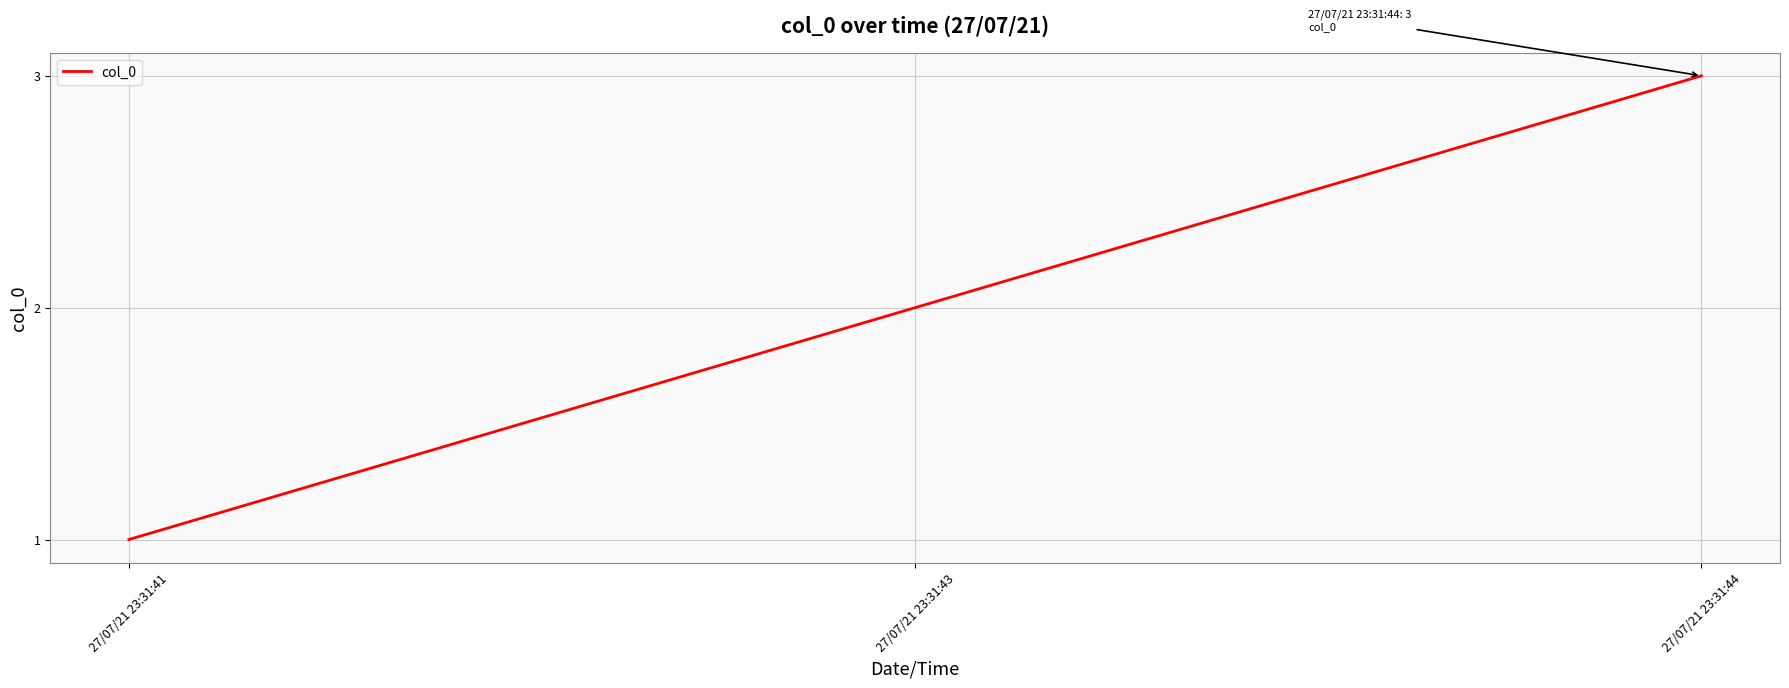

List the labels in order of value, largest first.

27/07/21 23:31:44, 27/07/21 23:31:43, 27/07/21 23:31:41